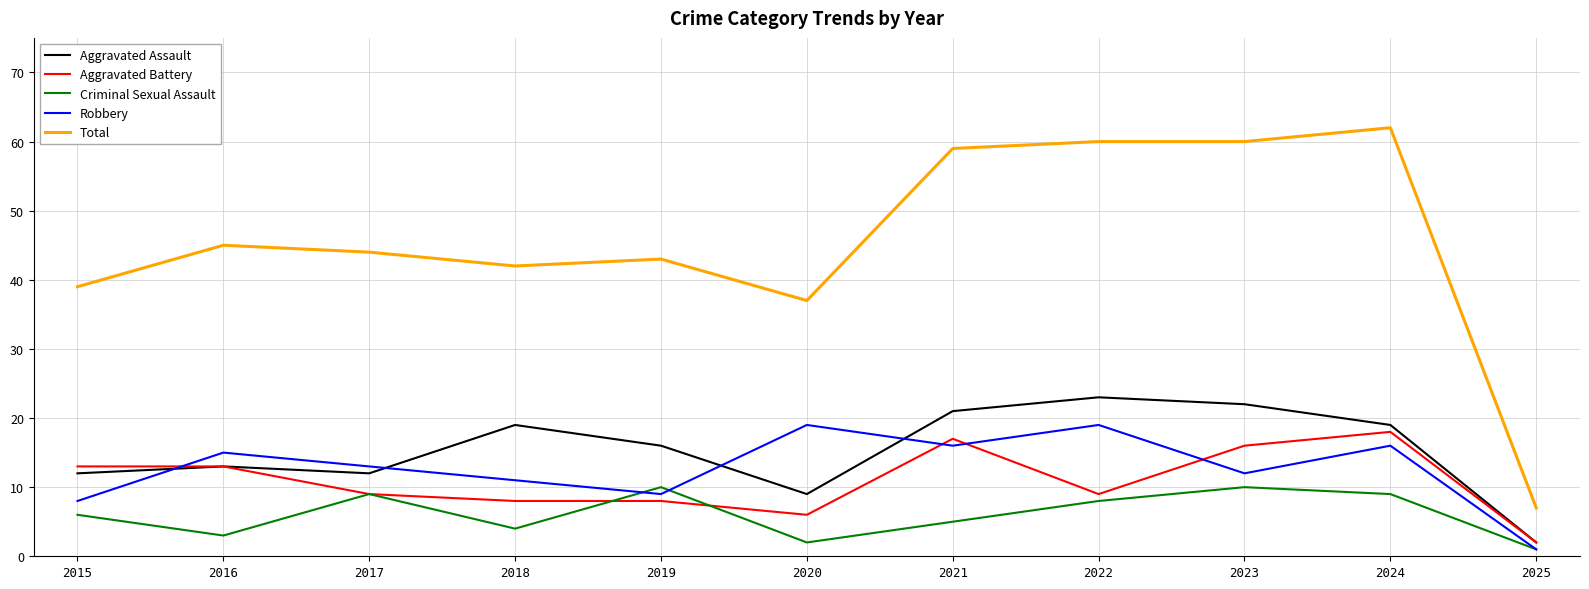

Where is Total nearest to the value 34?

2020